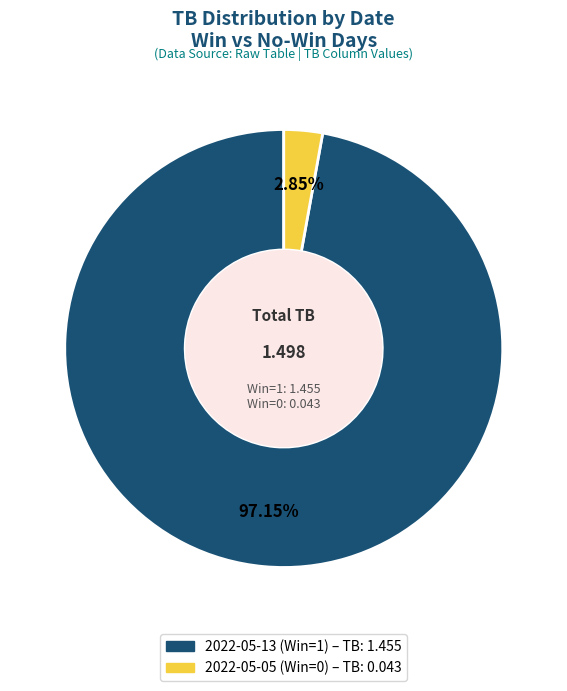

Does any single category account for the majority?

Yes